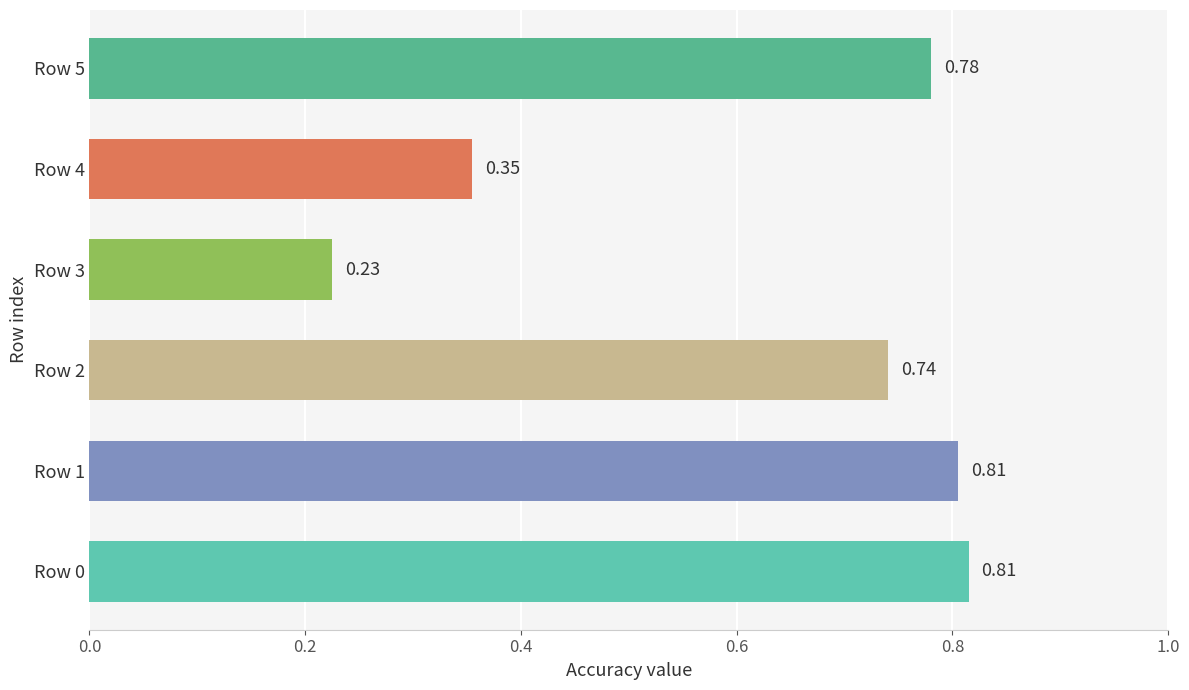

Between Row 5 and Row 4, which is larger?

Row 5